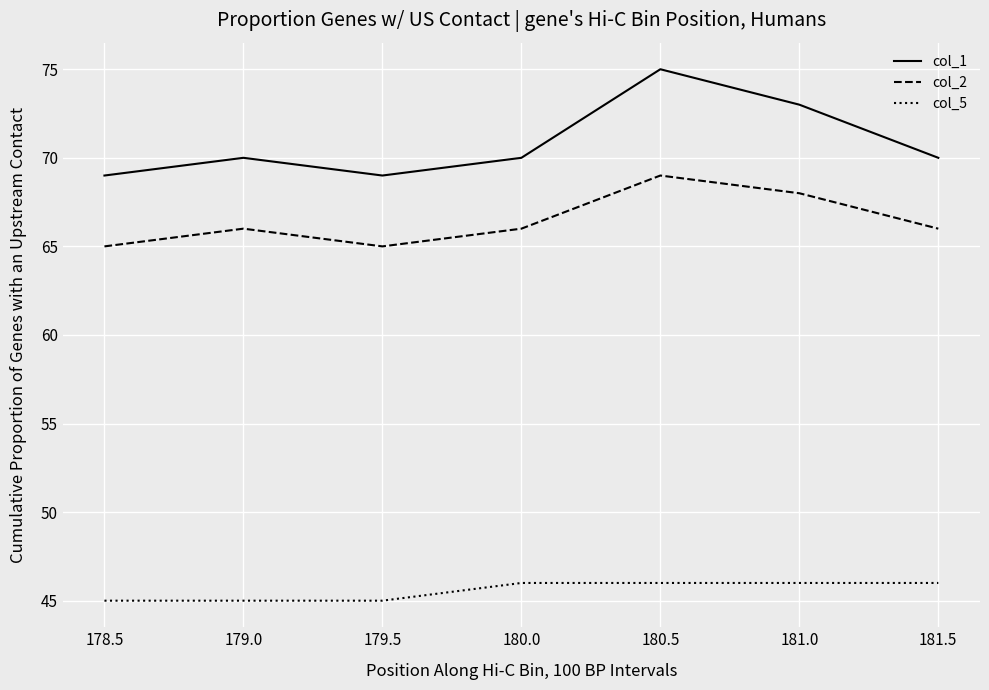

Is the value of col_5 at 180.0 greater than the value of col_1 at 180.5?

No